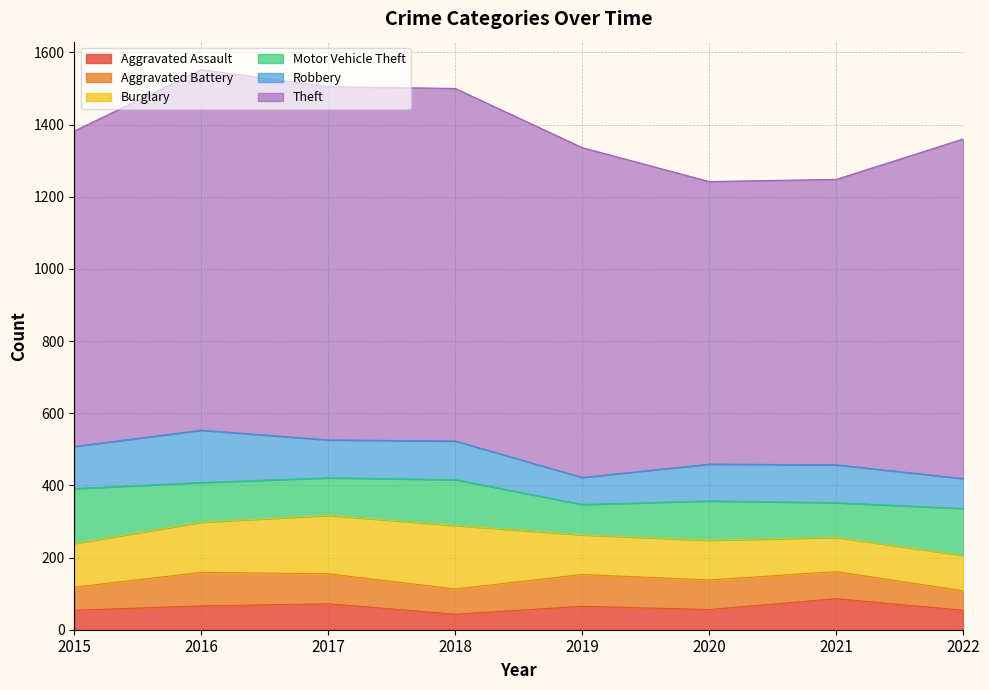

At which label does Burglary first exceed 121?

2016